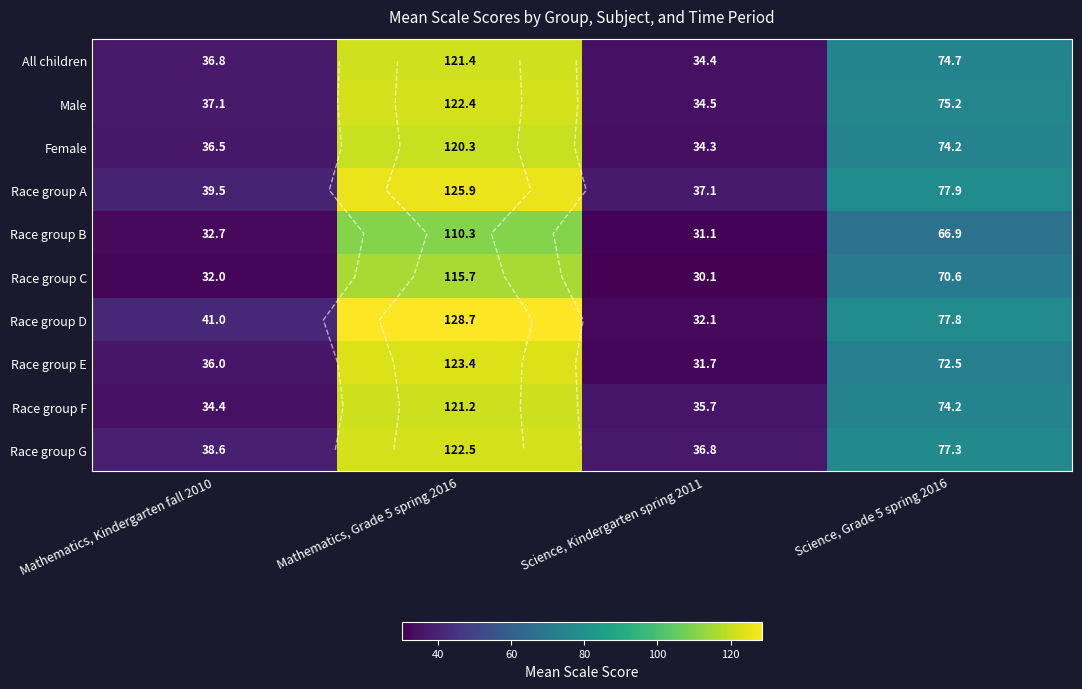

Between Science, Kindergarten spring 2011 and Science, Grade 5 spring 2016, which series saw the biggest shift?

Race group D